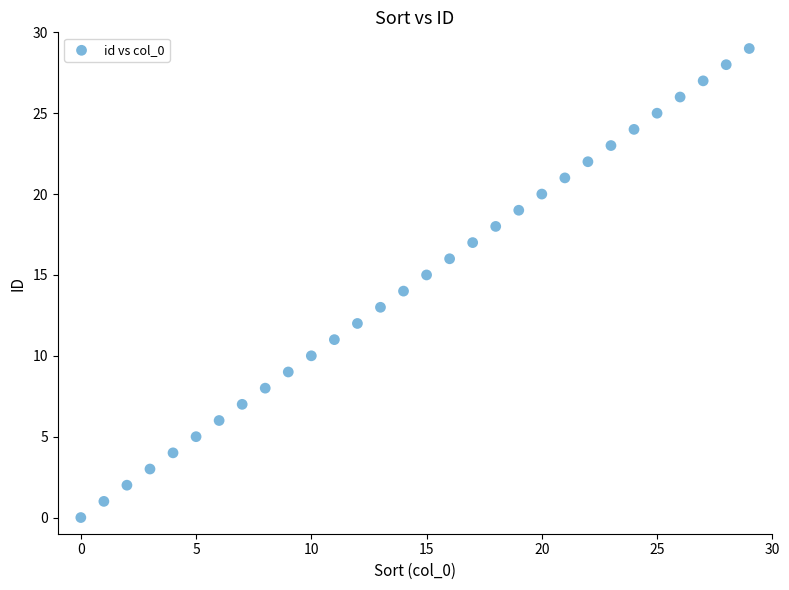

What is the range of Y values (max minus min)?

29